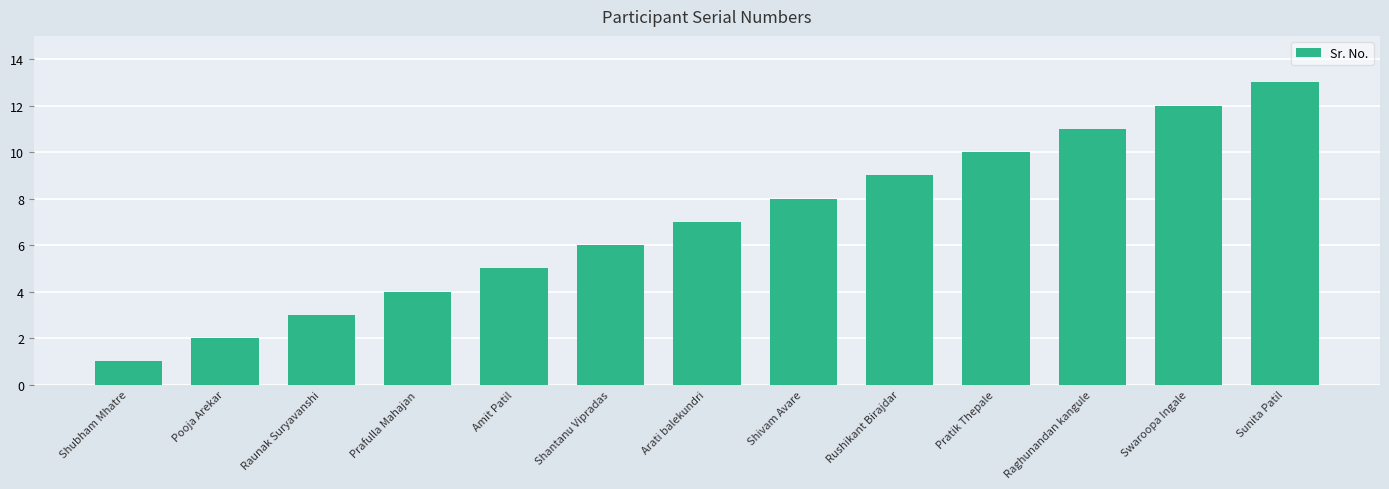

What is the greatest value displayed?

13